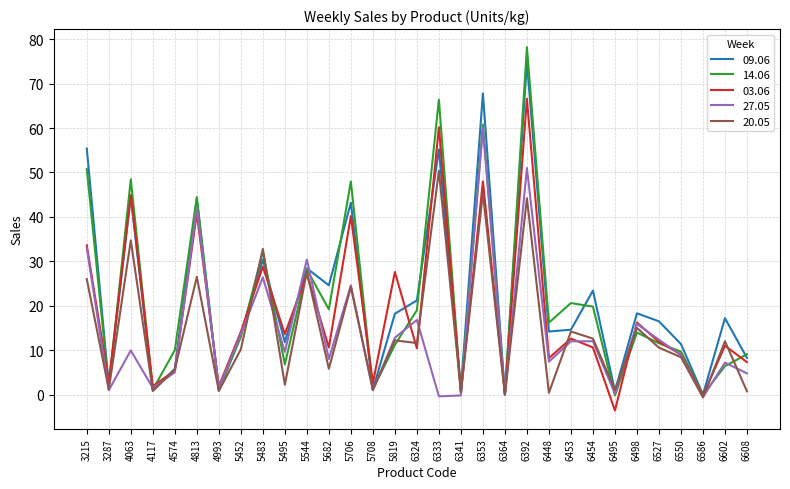

Which series has the widest spread of values?

14.06